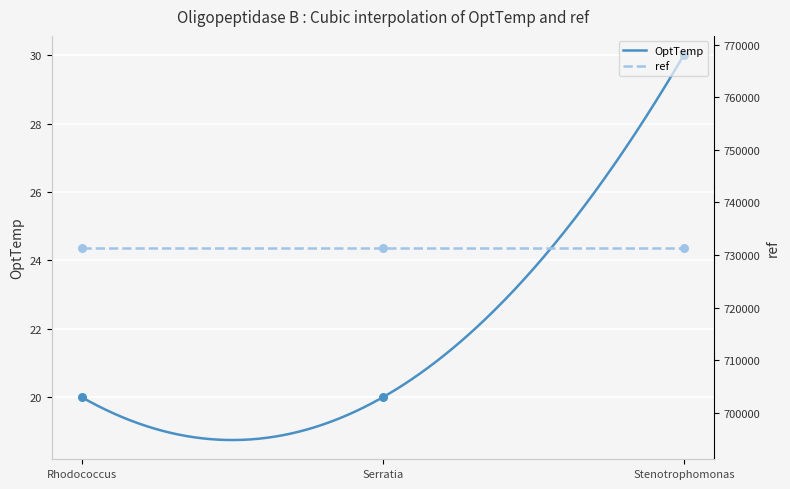

What is the minimum value for OptTemp?

18.8